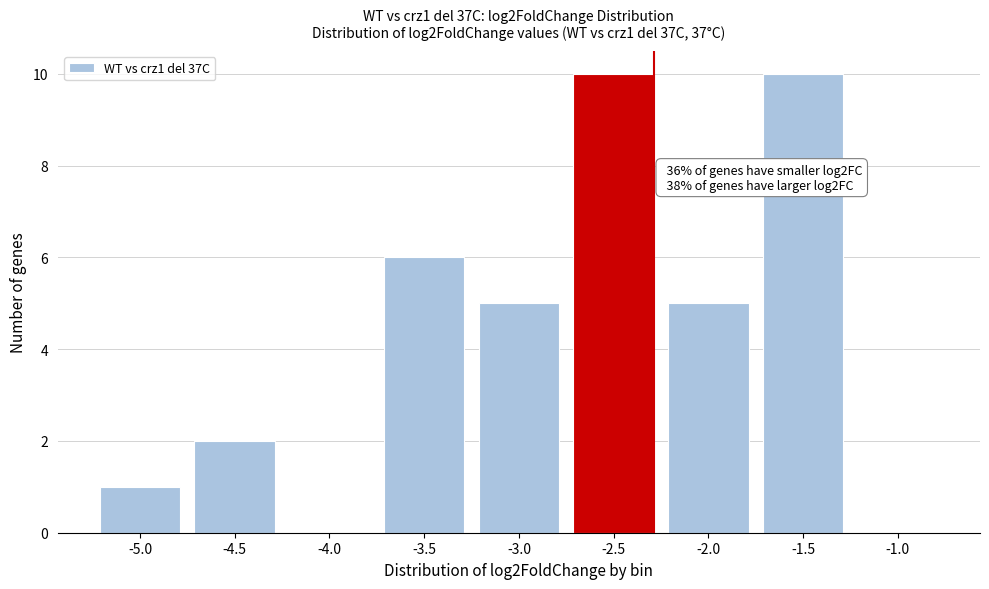

Reading left to right, what are all the values shown in this chart?

-5.0=1	-4.5=2	-4.0=0	-3.5=6	-3.0=5	-2.5=10	-2.0=5	-1.5=10	-1.0=0